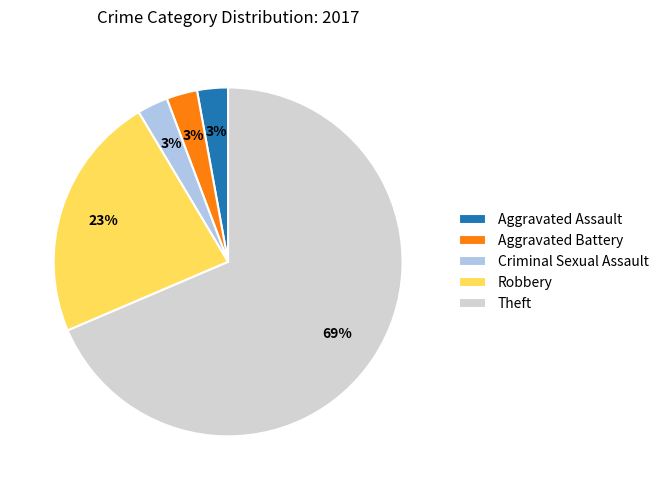

Which slice is the largest?

Theft